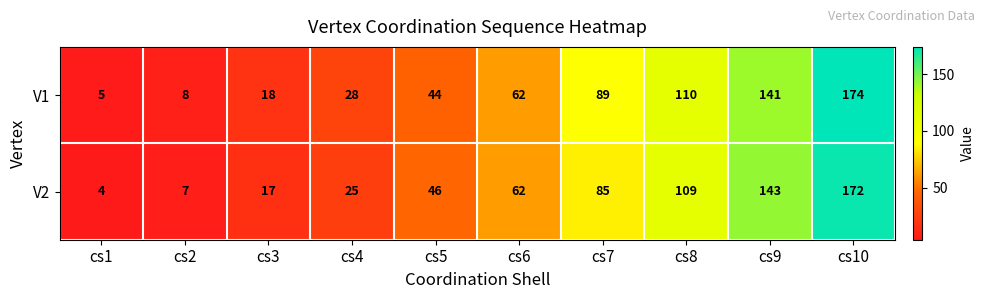

Which series changed the most between cs4 and cs6?

V2